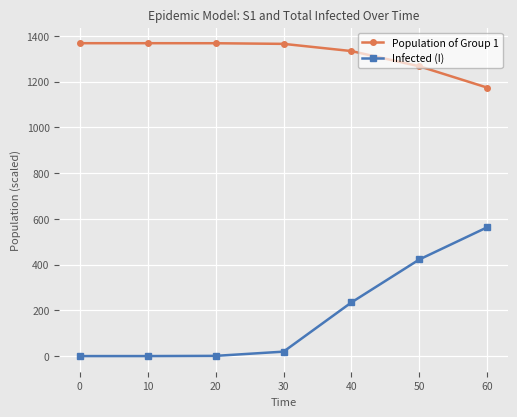

At which category is the sum across all series the highest?

60